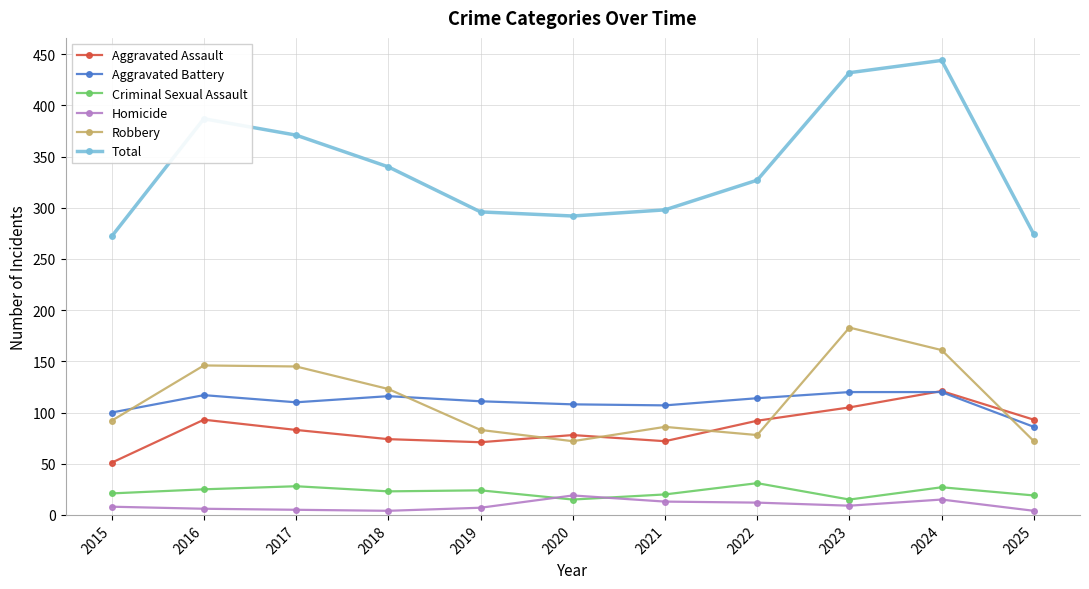

True or false: Homicide has more than 1 interior local peaks.

True